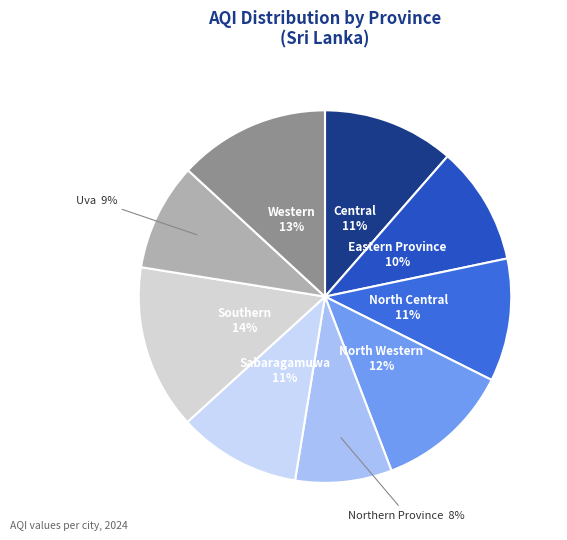

To the nearest percent, what is the difference between the largest and smallest slice percentages?

6%